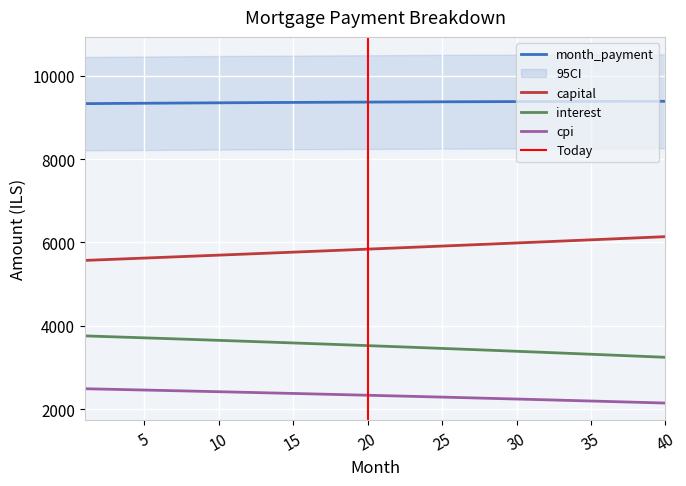

Rank the series by their maximum value, from lowest to highest.

cpi, interest, capital, month_payment